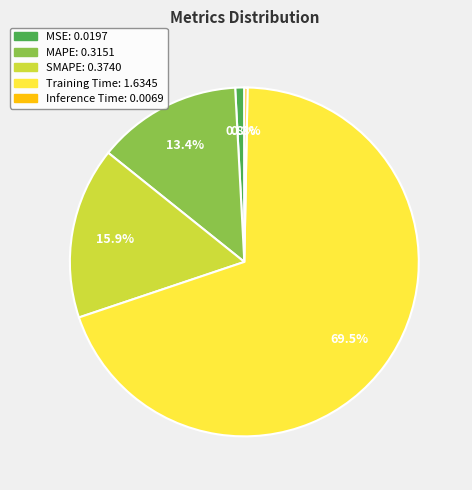

What percentage is NOT represented by SMAPE?

84.1%